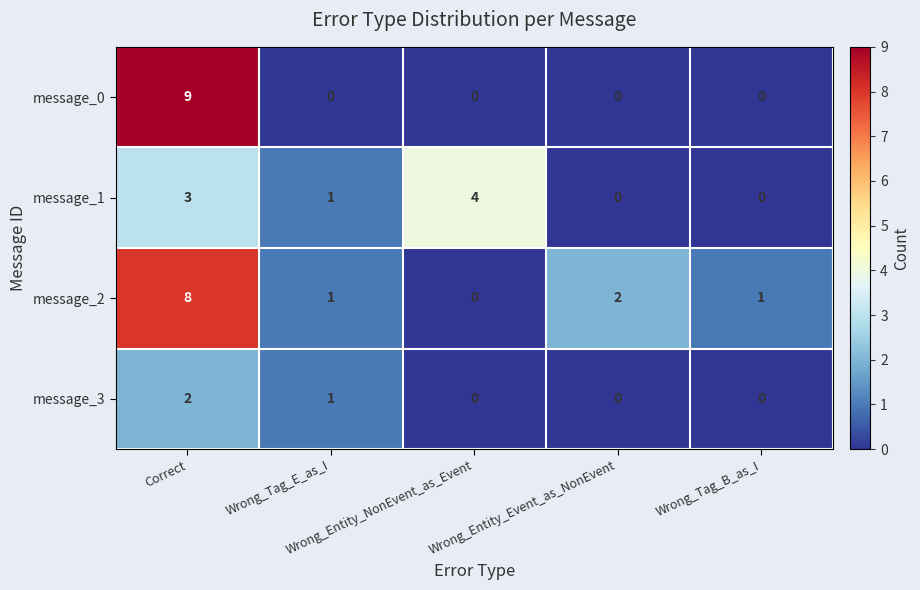

At which category does the chart reach its peak across all series?

Correct